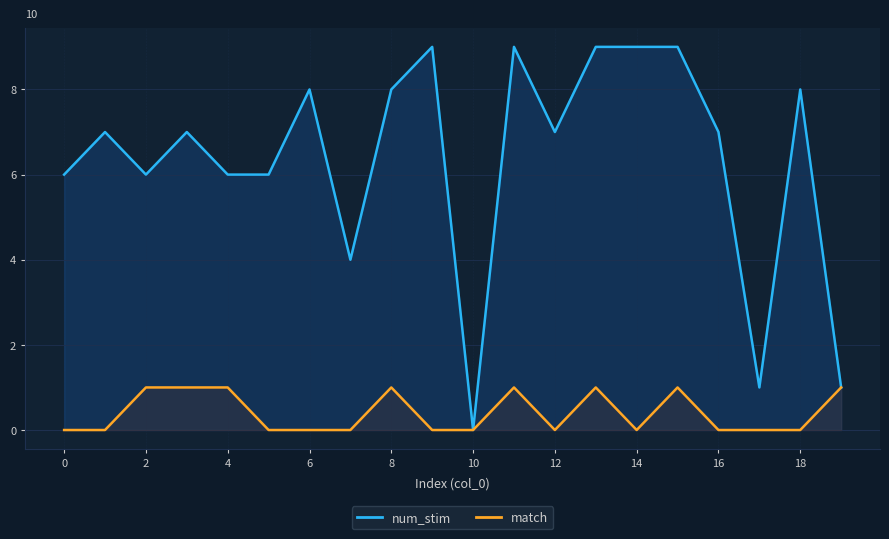

List the series in order of their overall mean, lowest first.

match, num_stim